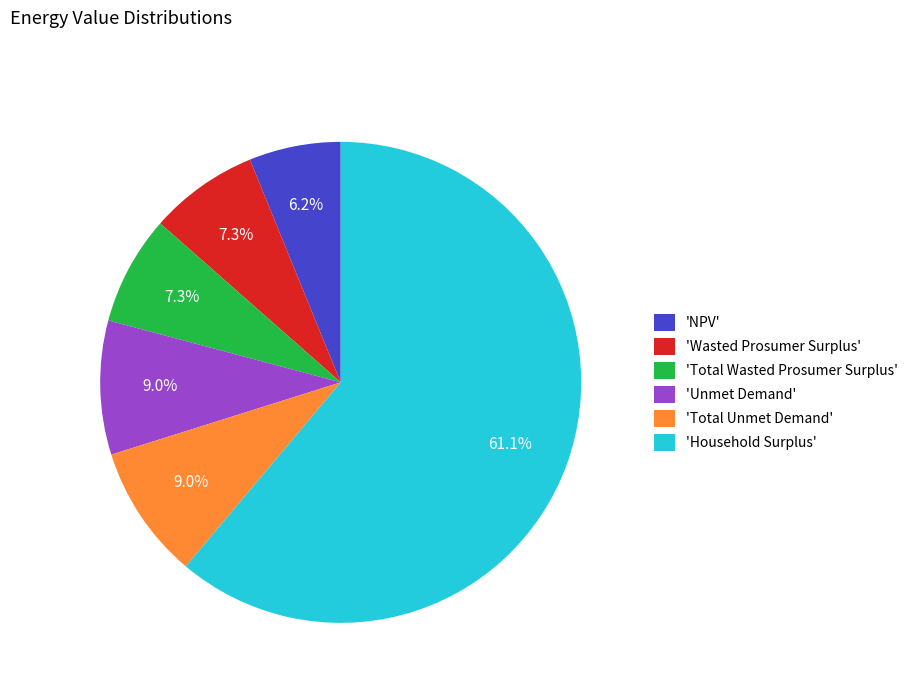

Count the number of slices in the pie.

6